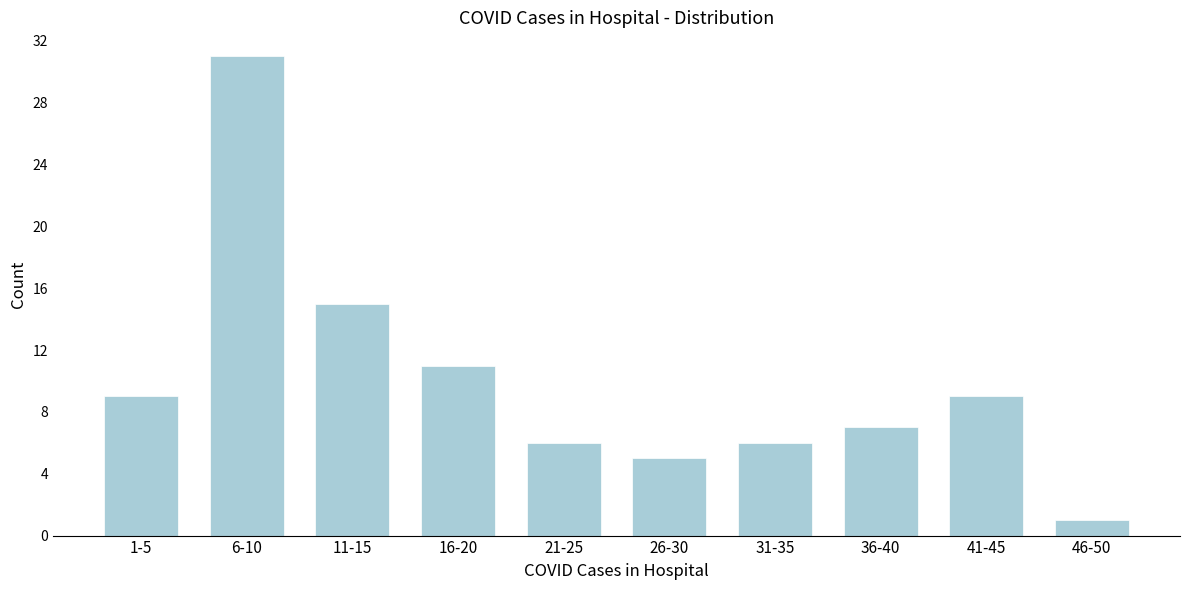

Reading left to right, list all the values displayed in this chart.

1-5=9	6-10=31	11-15=15	16-20=11	21-25=6	26-30=5	31-35=6	36-40=7	41-45=9	46-50=1